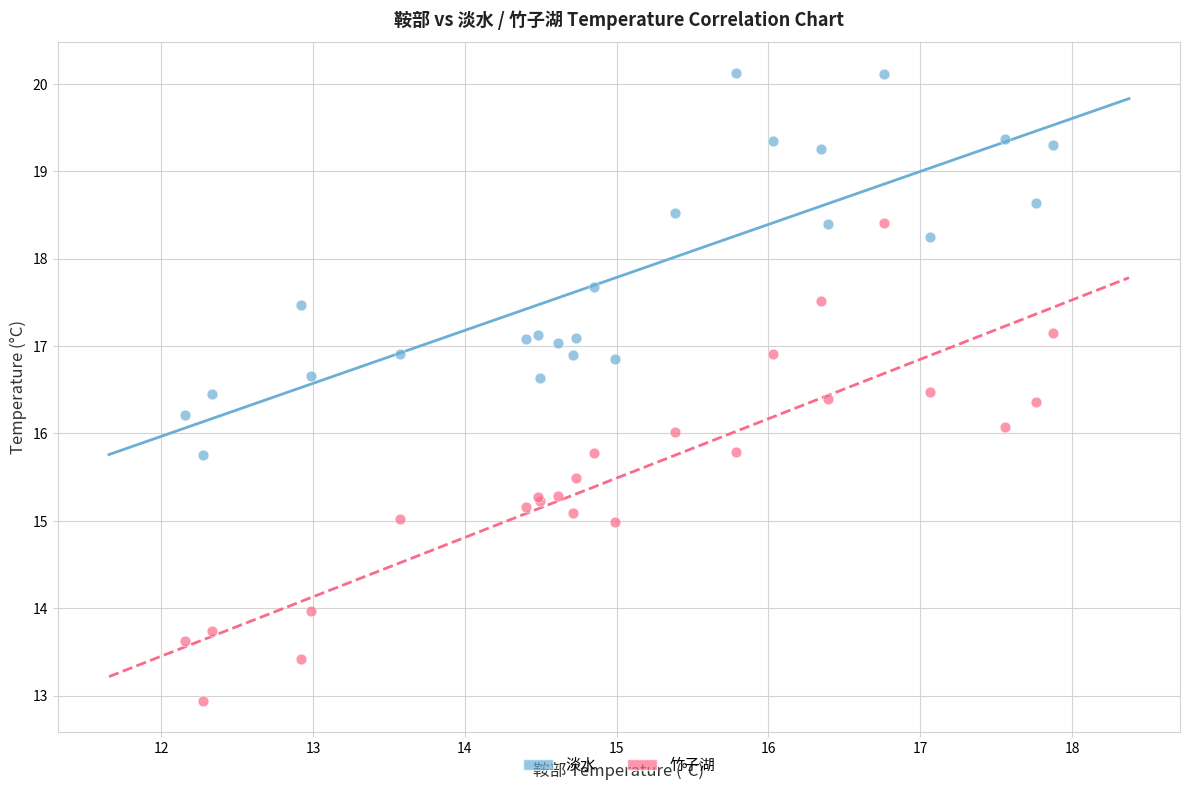

Which series has the widest spread of Y values?

竹子湖